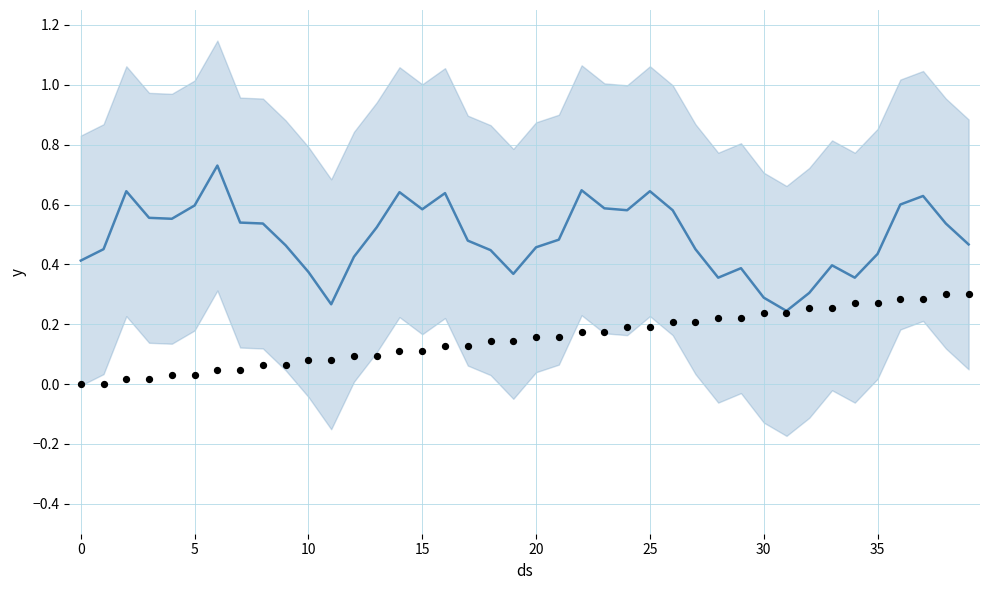

Which series has the widest spread of Y values?

mean_state